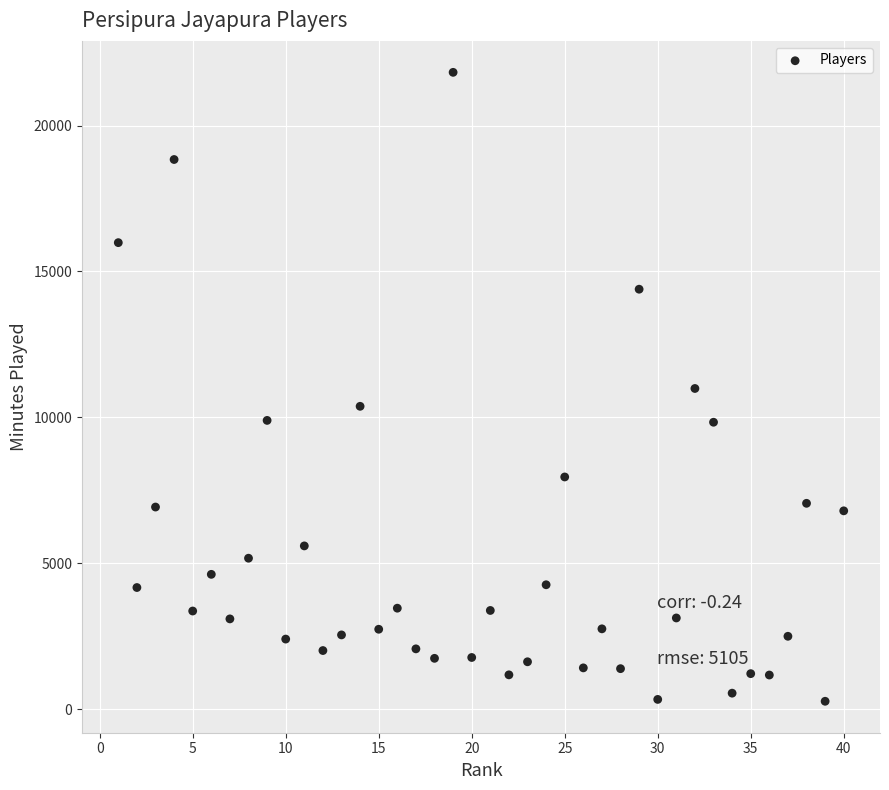

What is the range of Y values (max minus min)?

21559